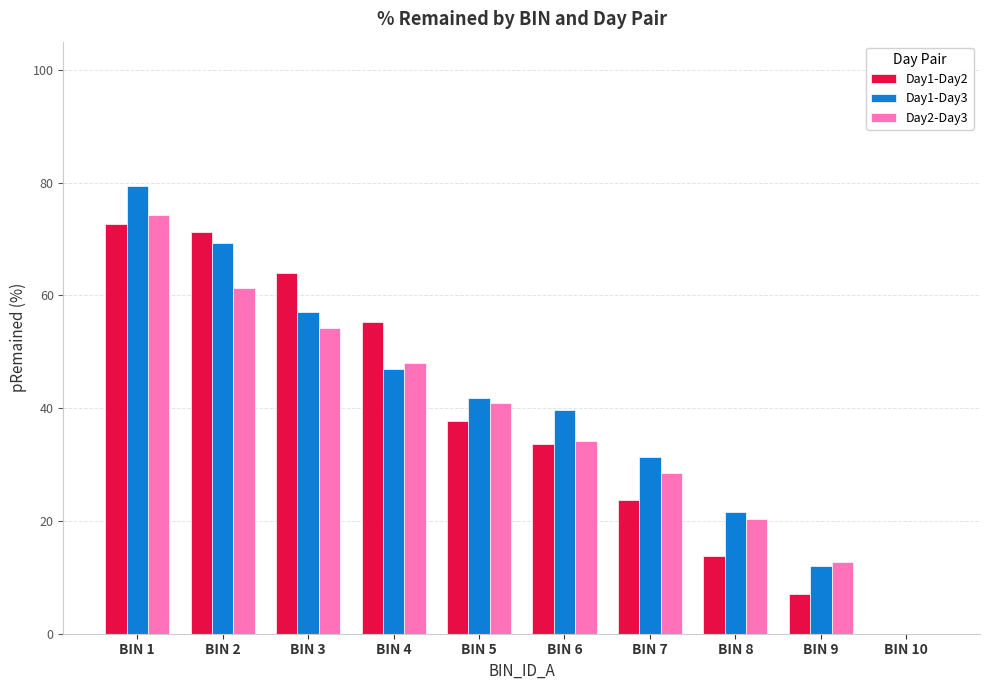

The Day1-Day2 series shows 72.7 at BIN 1. True or false?

True